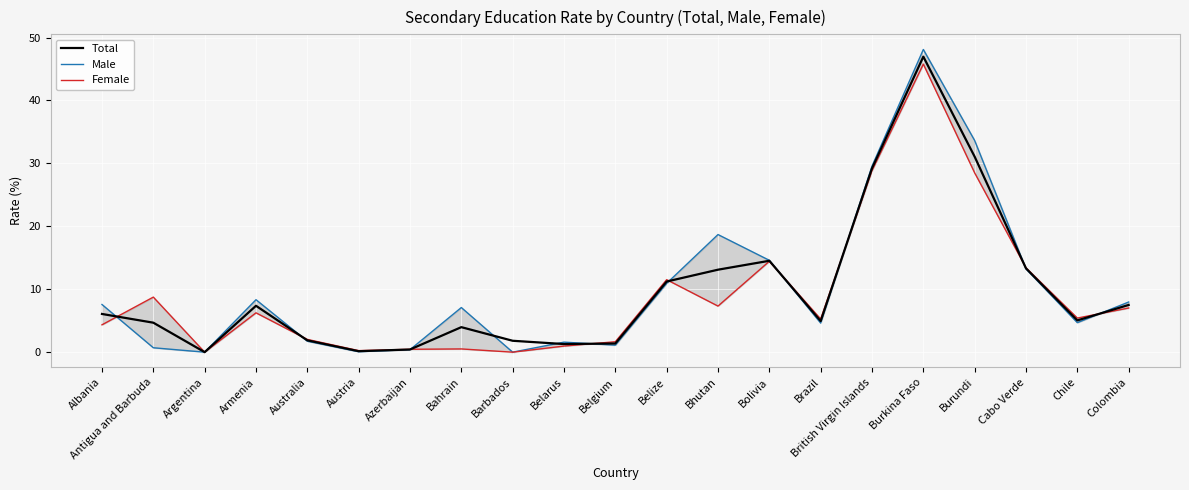

How many series are shown in this chart?

3